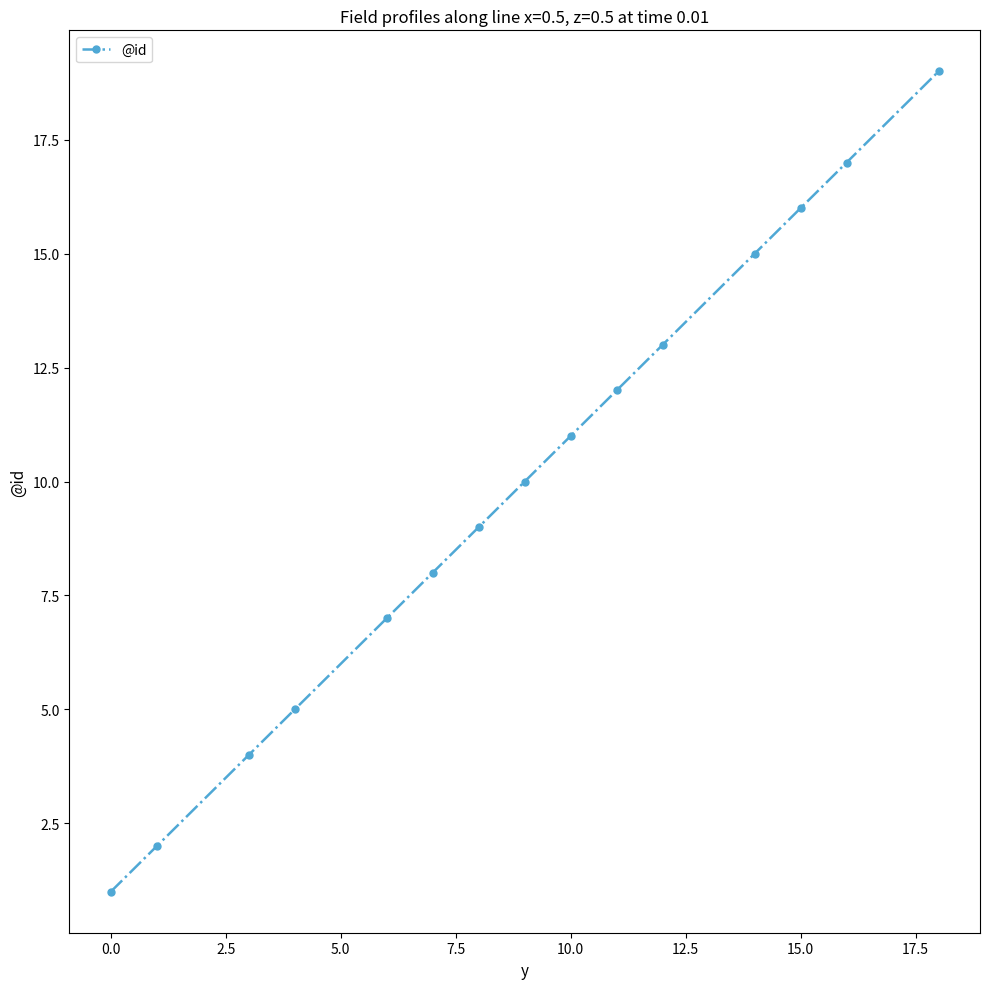

What is the greatest value displayed?

19